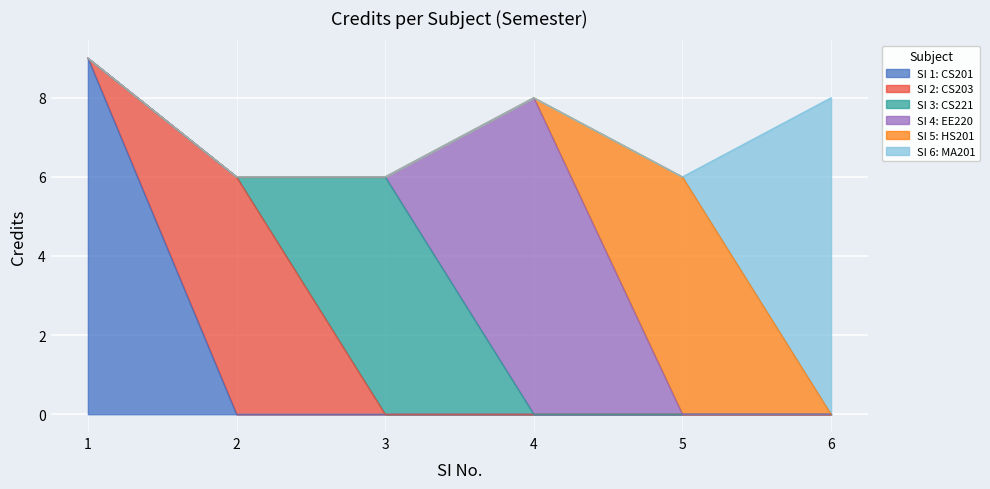

What is the value of the 1st point from the left?

9